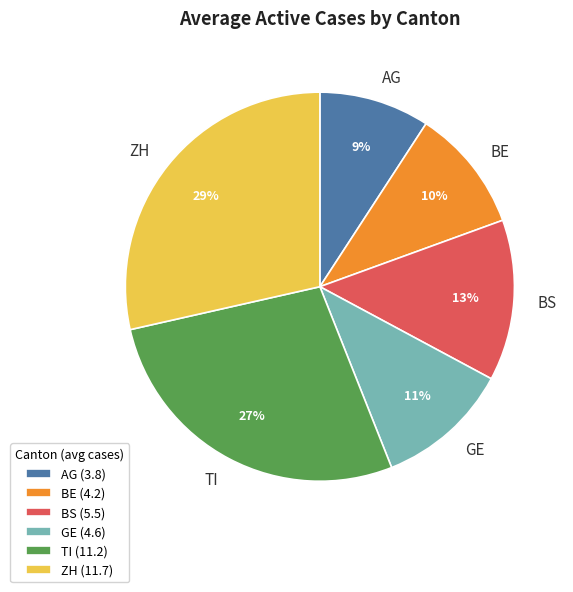

Does any single category account for the majority?

No